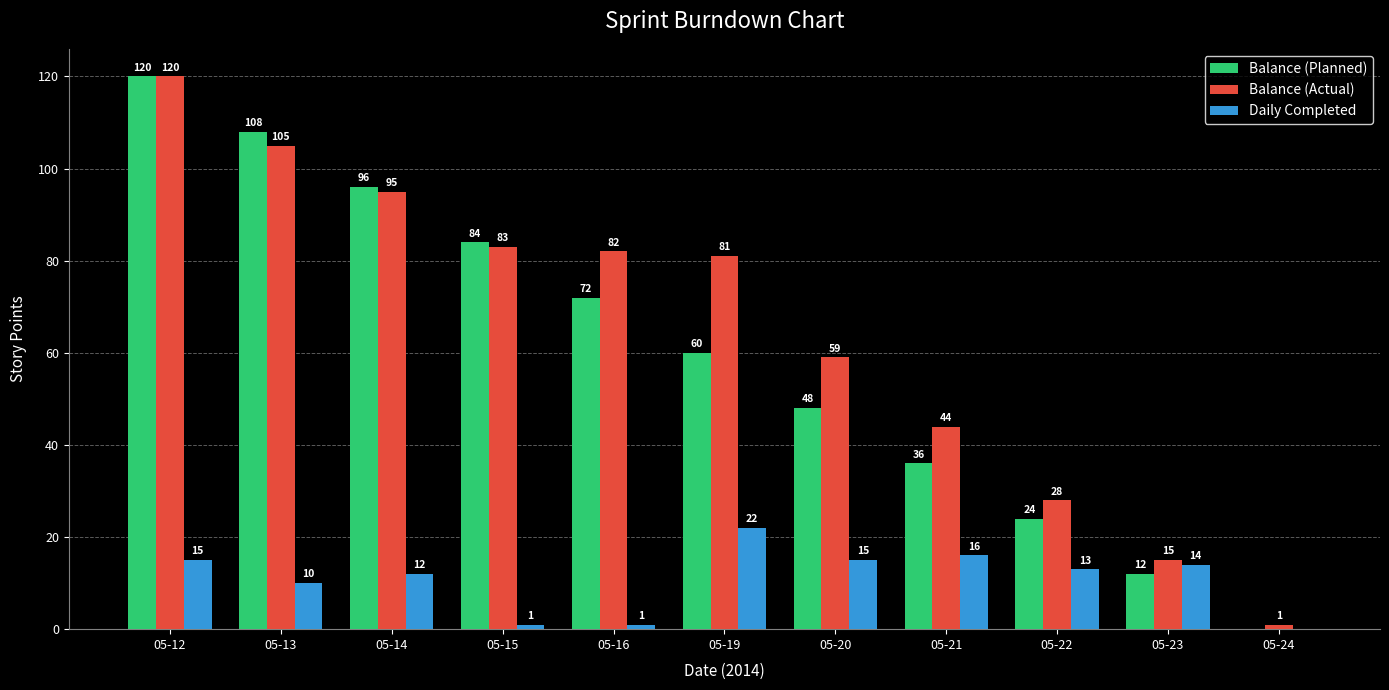

What are all the series names shown in the legend?

Balance (Planned), Balance (Actual), Daily Completed